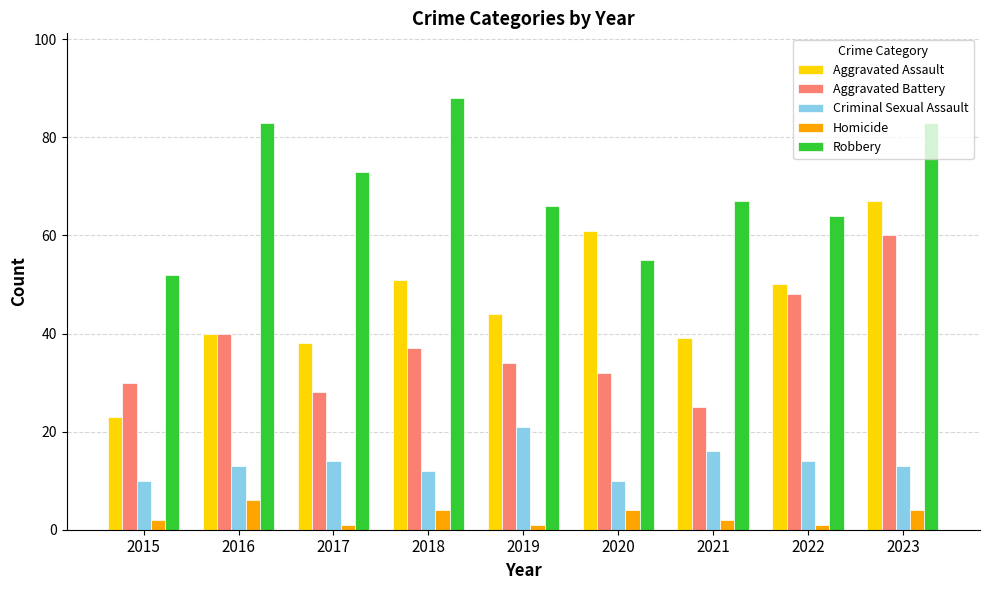

Which series has the largest range (max minus min)?

Aggravated Assault